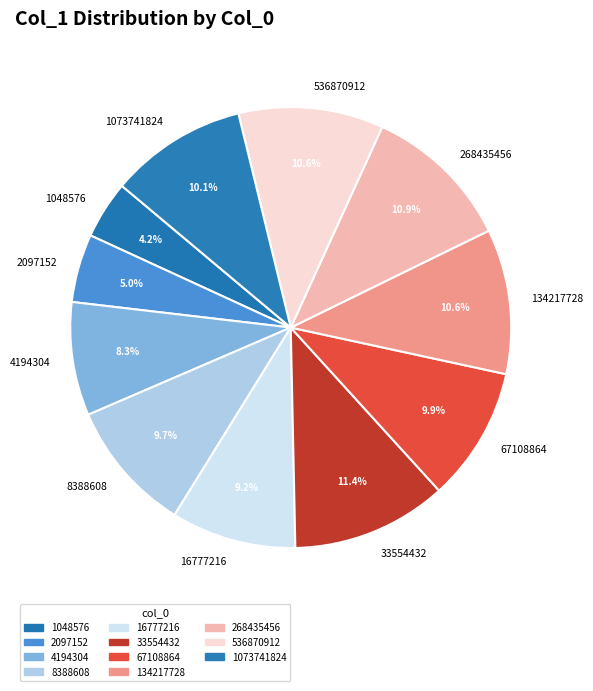

To the nearest percent, what is the average slice percentage?

9%